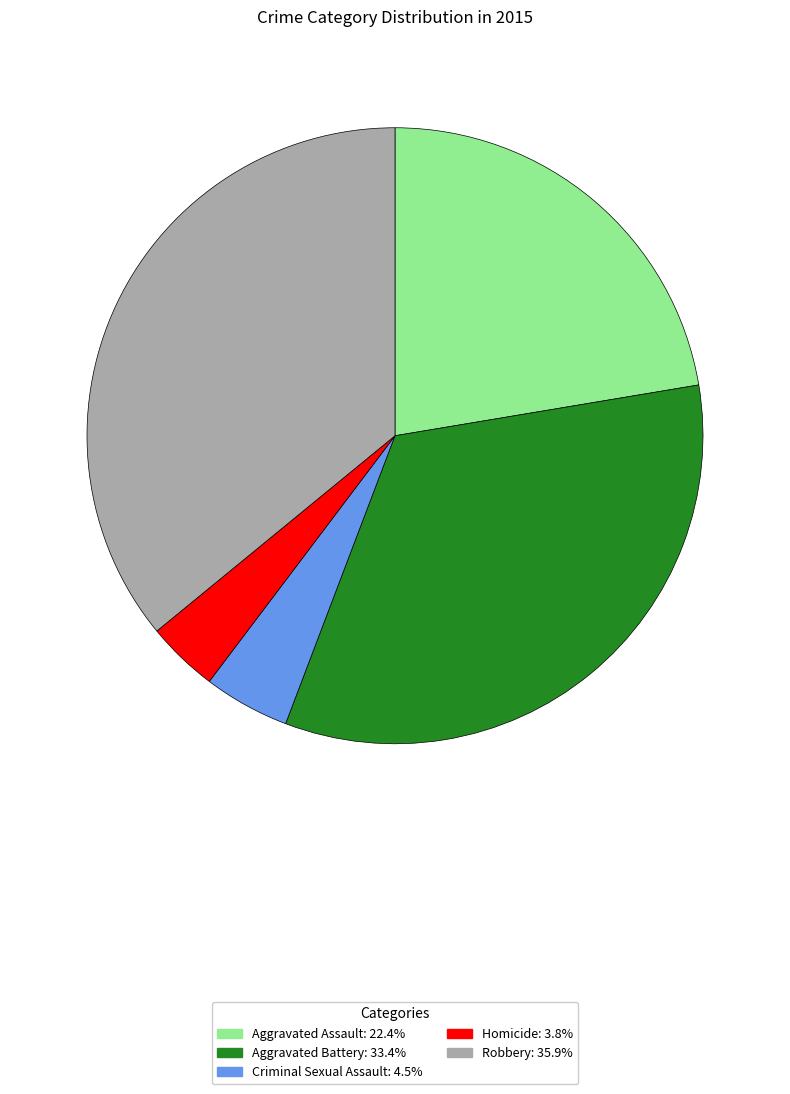

What is the smallest slice in the pie chart?

Homicide